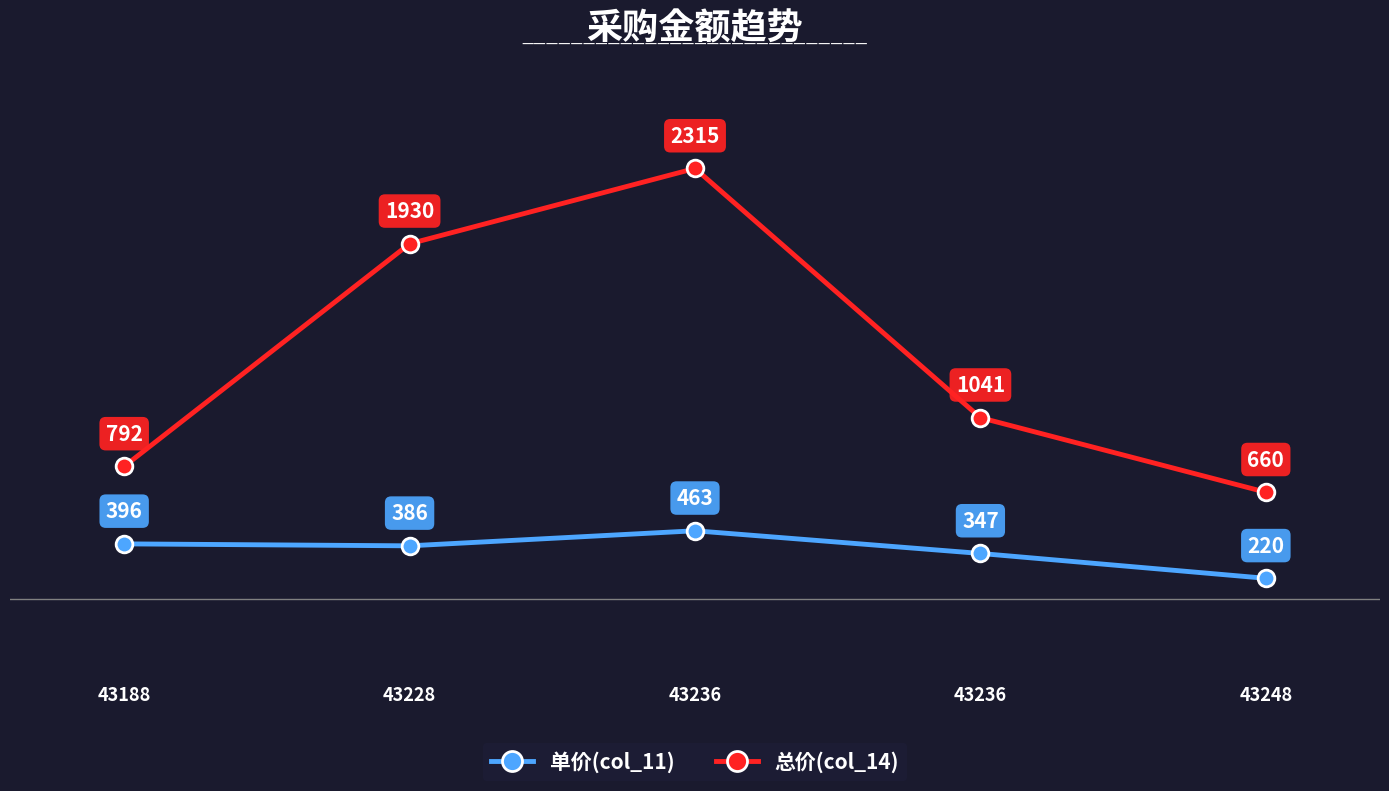

What are all the series names shown in the legend?

单价(col_11), 总价(col_14)